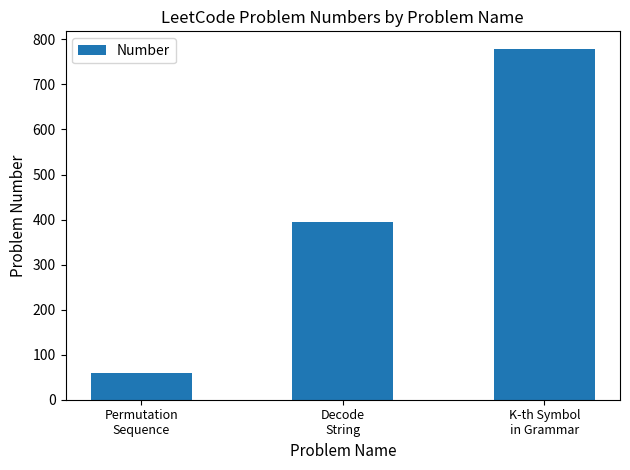

What is the sum of the values at Decode
String and Permutation
Sequence?

454